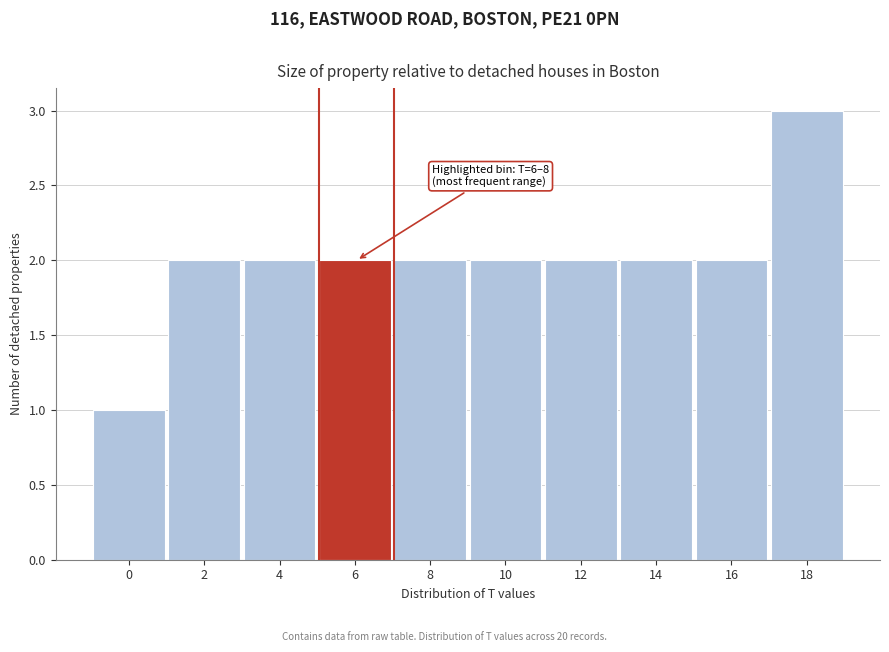

Reading left to right, extract all data points from this chart.

0=1	2=2	4=2	6=2	8=2	10=2	12=2	14=2	16=2	18=3